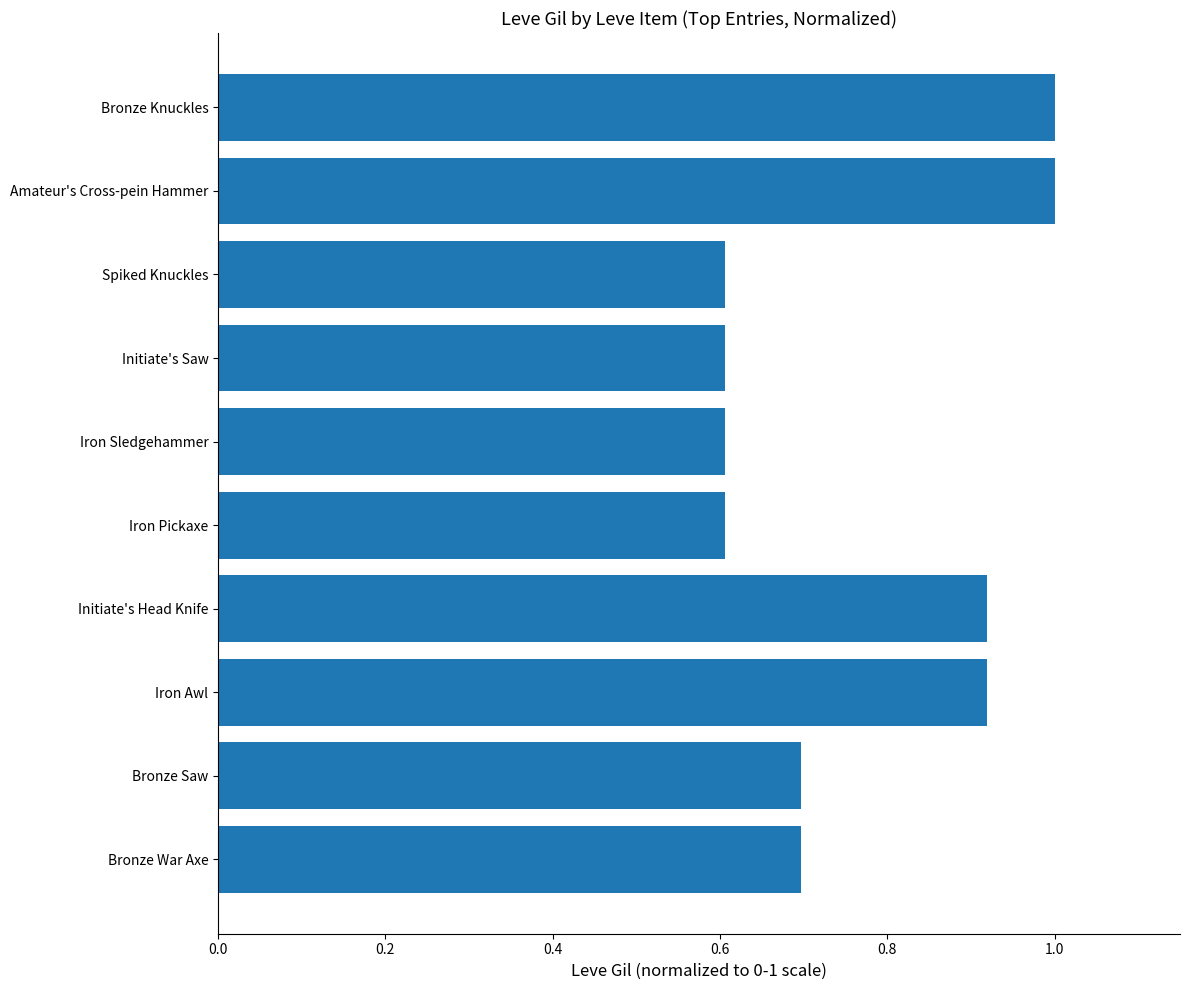

What is the smallest value displayed?

0.6